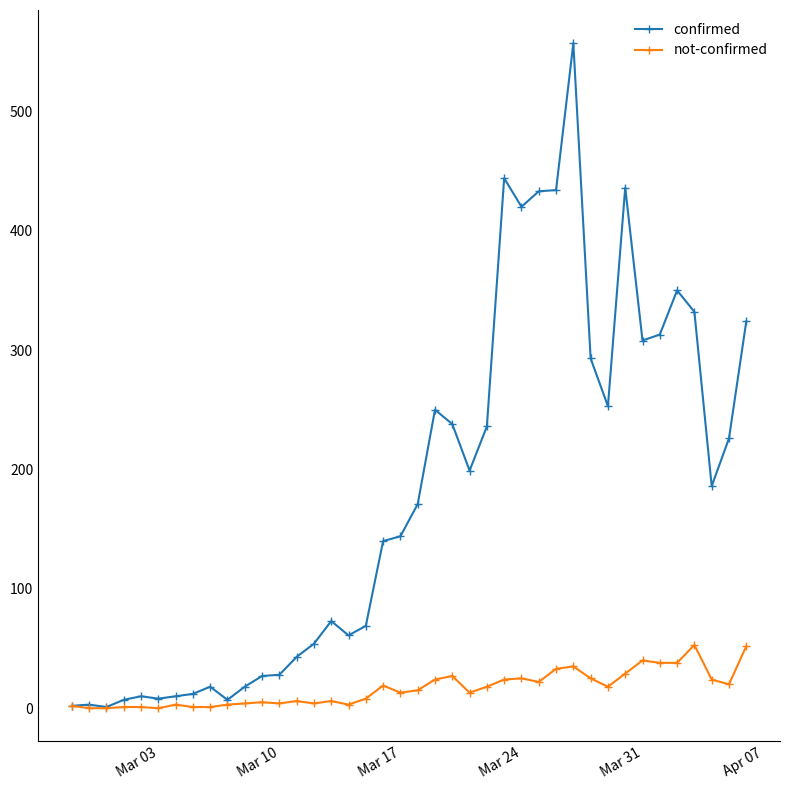

True or false: confirmed has more than 2 interior local peaks.

True